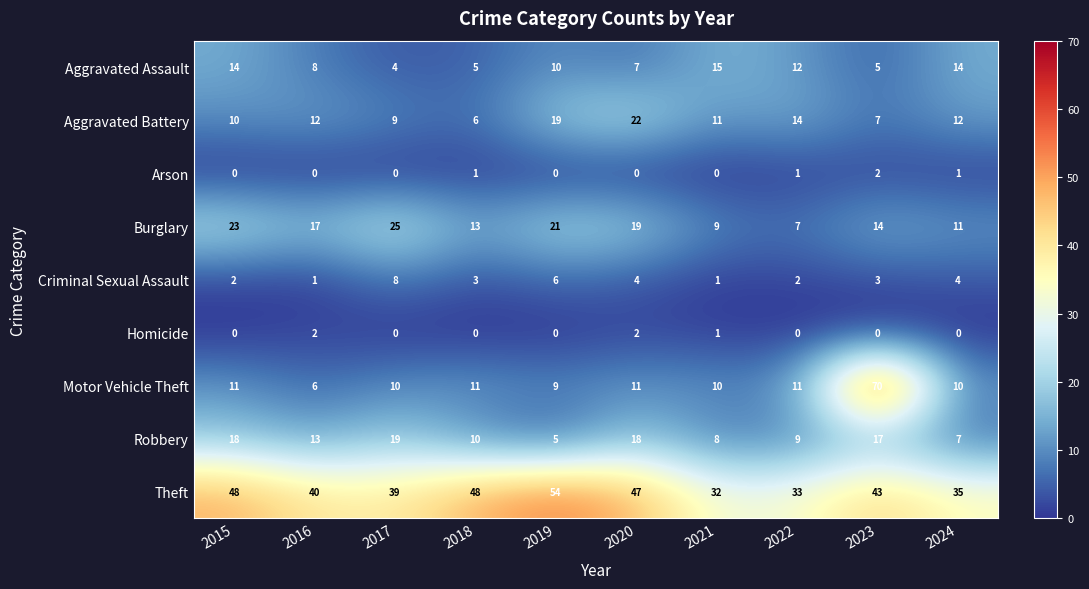

How many distinct data groups are displayed?

9